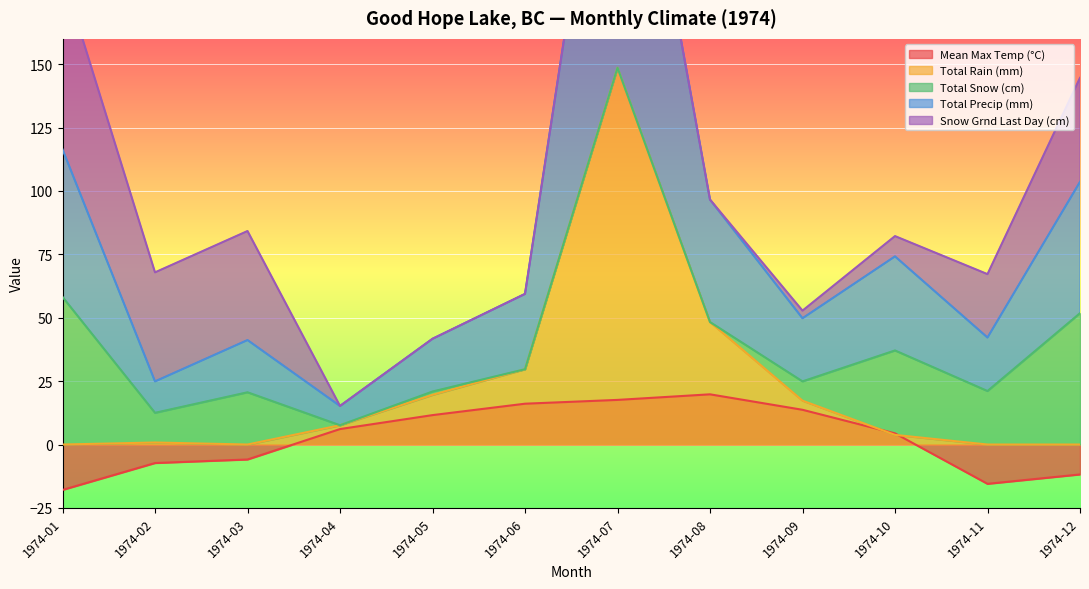

What is the smallest value displayed?

-17.9